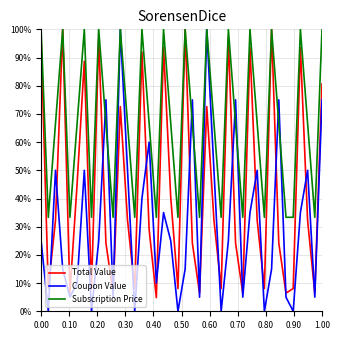

What is the sum of all Coupon Value values?

12.8